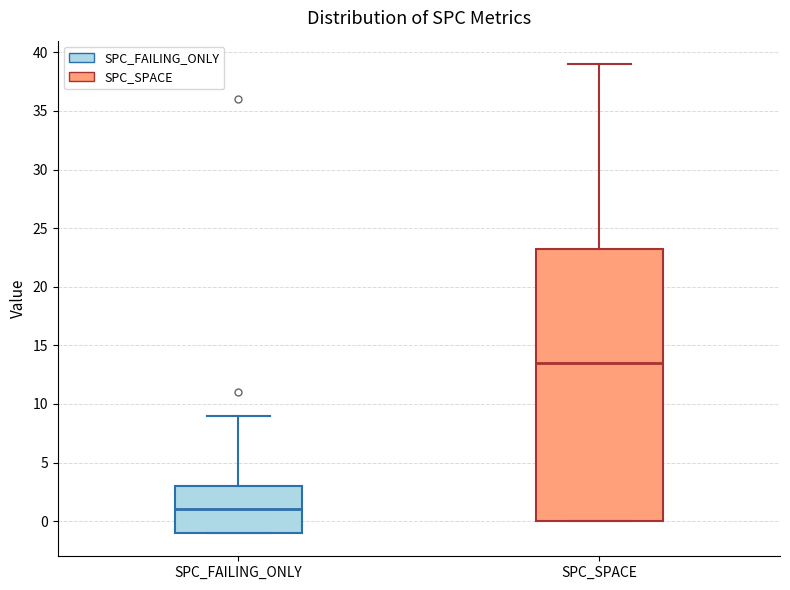

Which box's median line is the lowest?

SPC_FAILING_ONLY